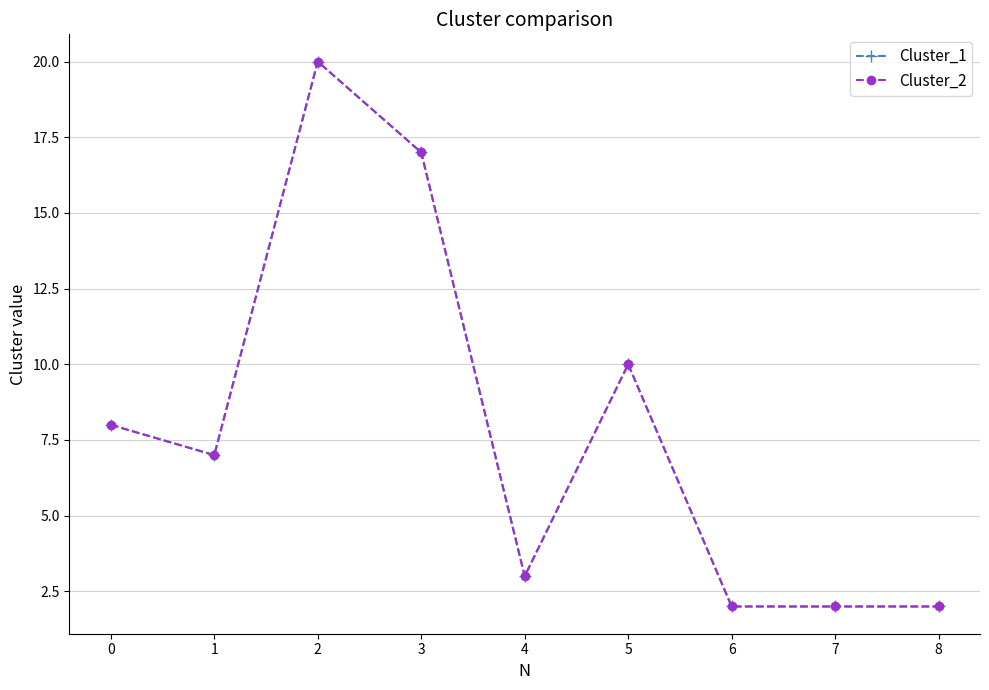

What is the total value across all series at 5?

20